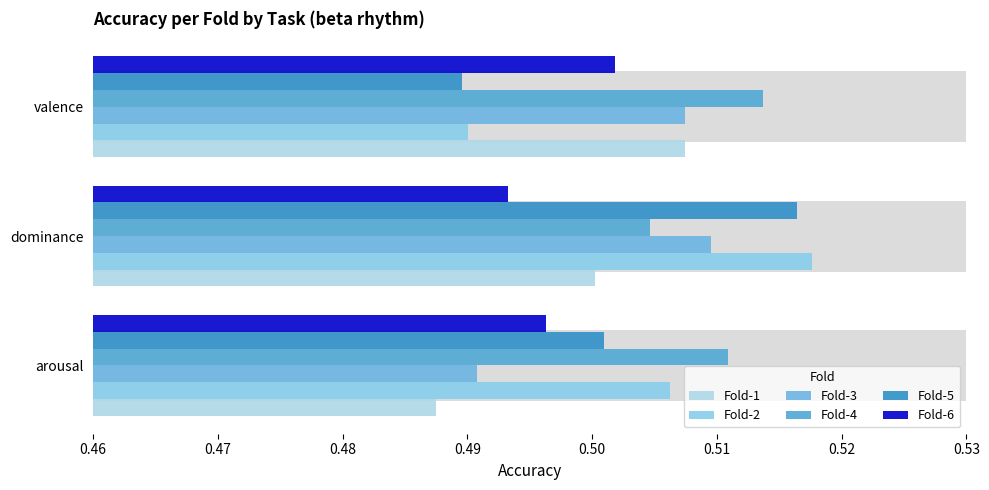

Does the chart contain stacked bars?

No